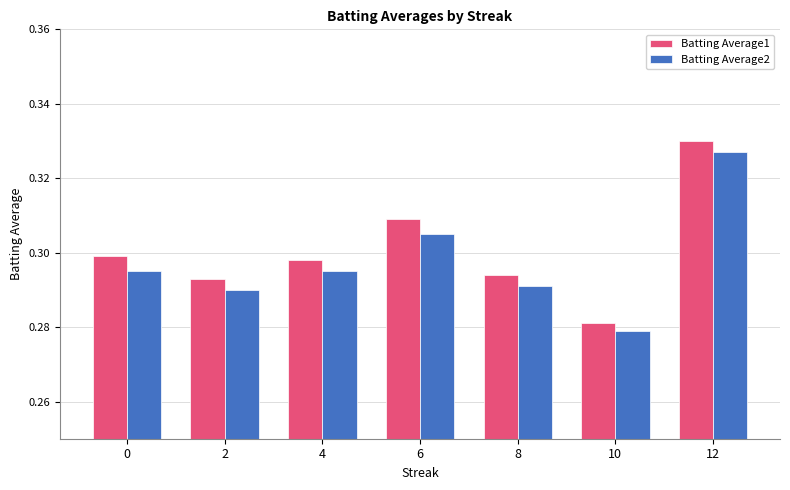

Does the chart contain stacked bars?

No